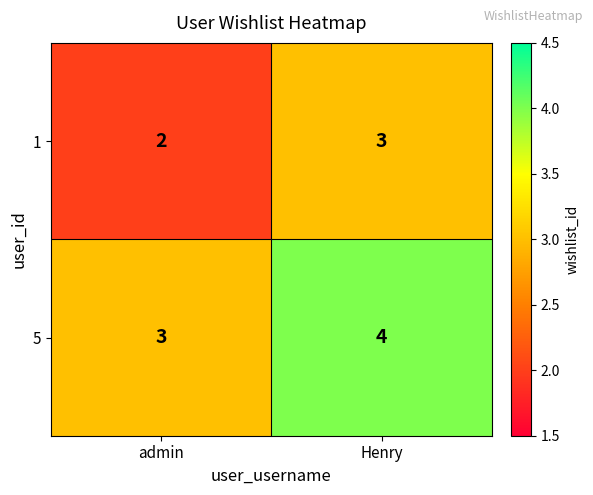

Rank the series at admin from lowest to highest value.

1, 5